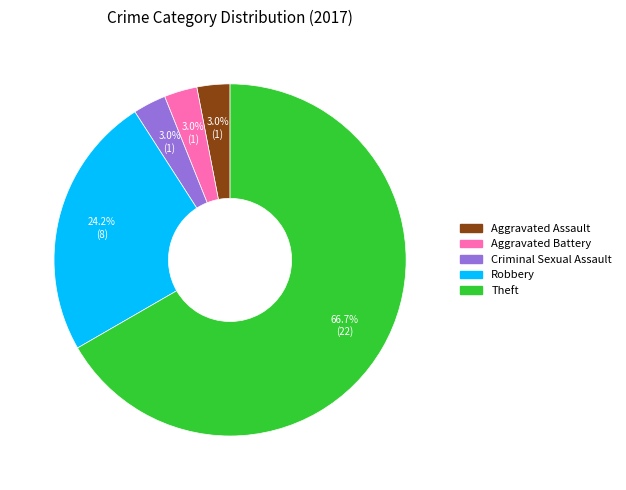

Which slice is the largest?

Theft